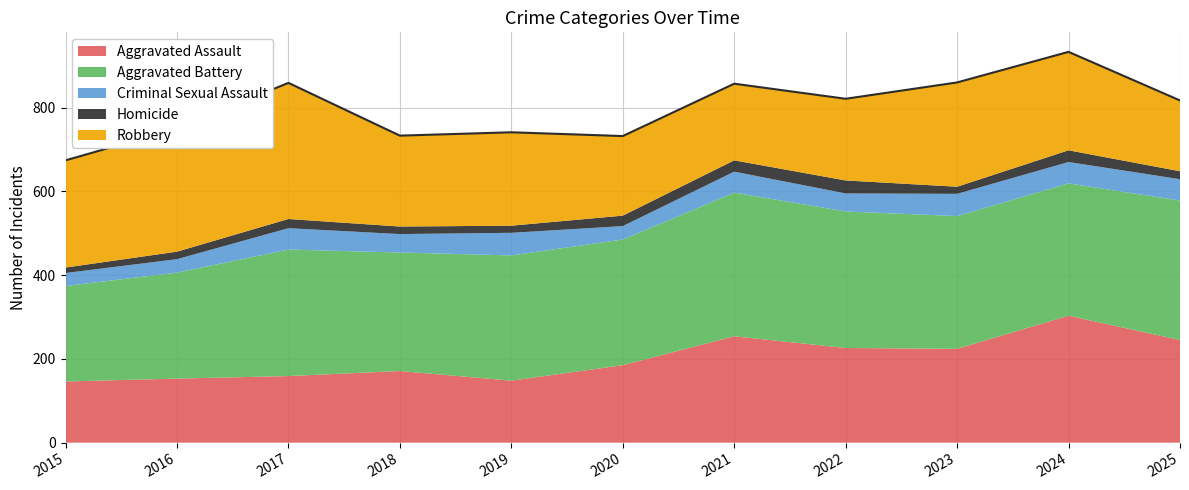

How many data points does each series have?

11